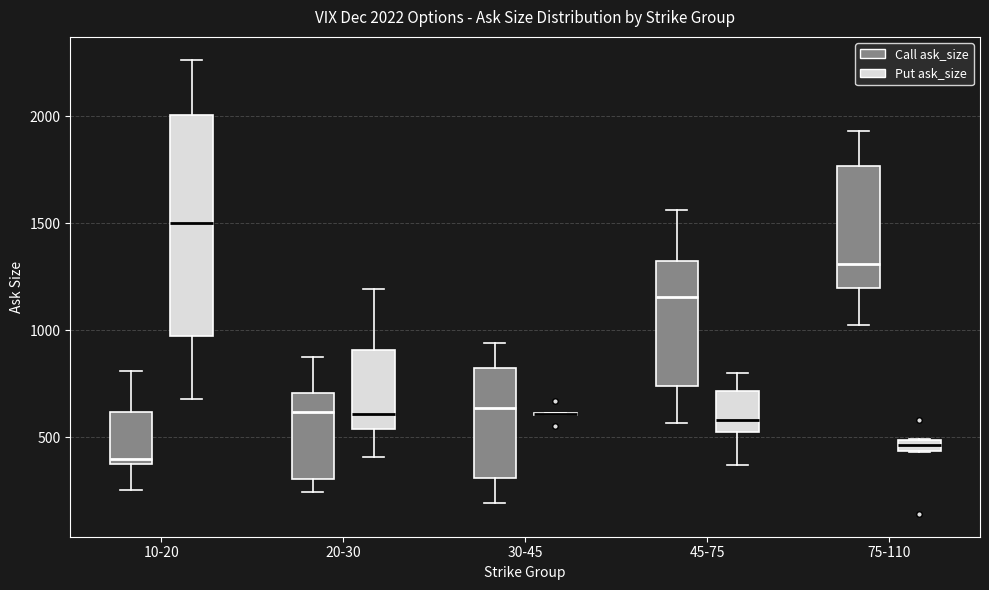

Which box is the tallest, from its lower edge to its upper edge?

10-20 (Put ask_size)